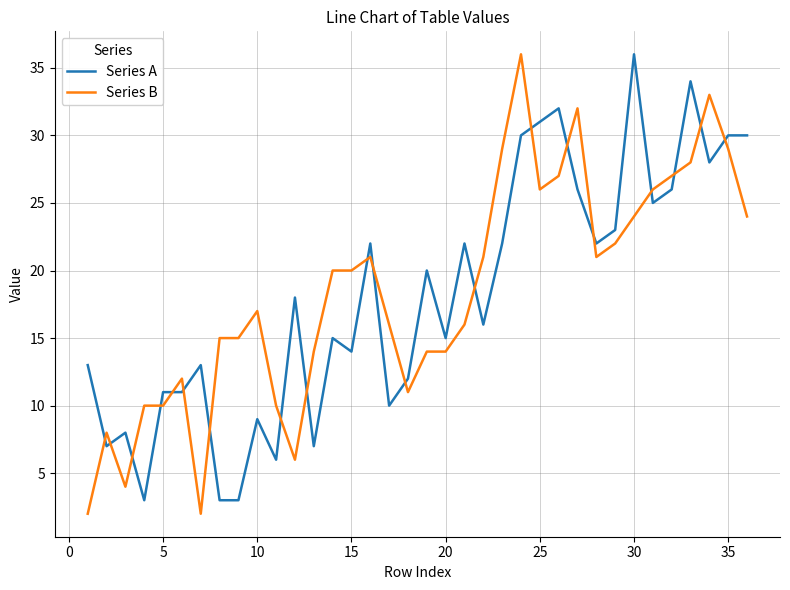

What is the difference between the maximum and minimum values in the Series B series?

34